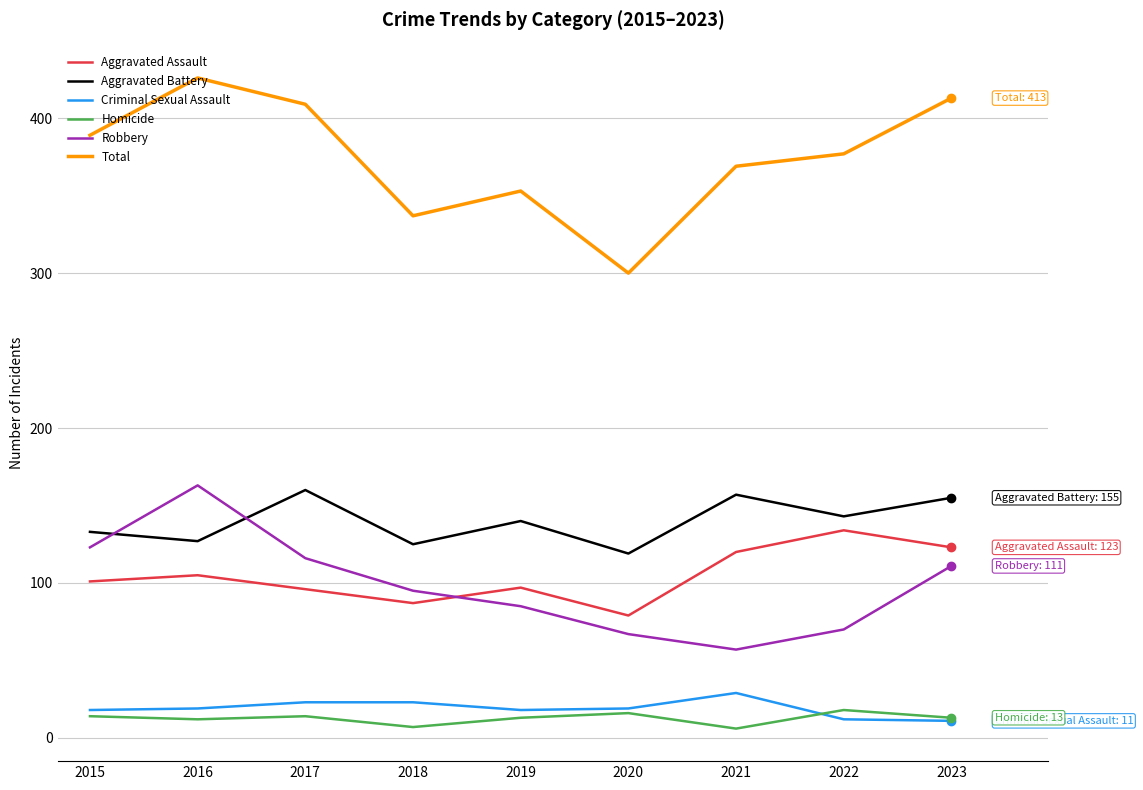

True or false: Homicide and Total intersect in this chart.

False